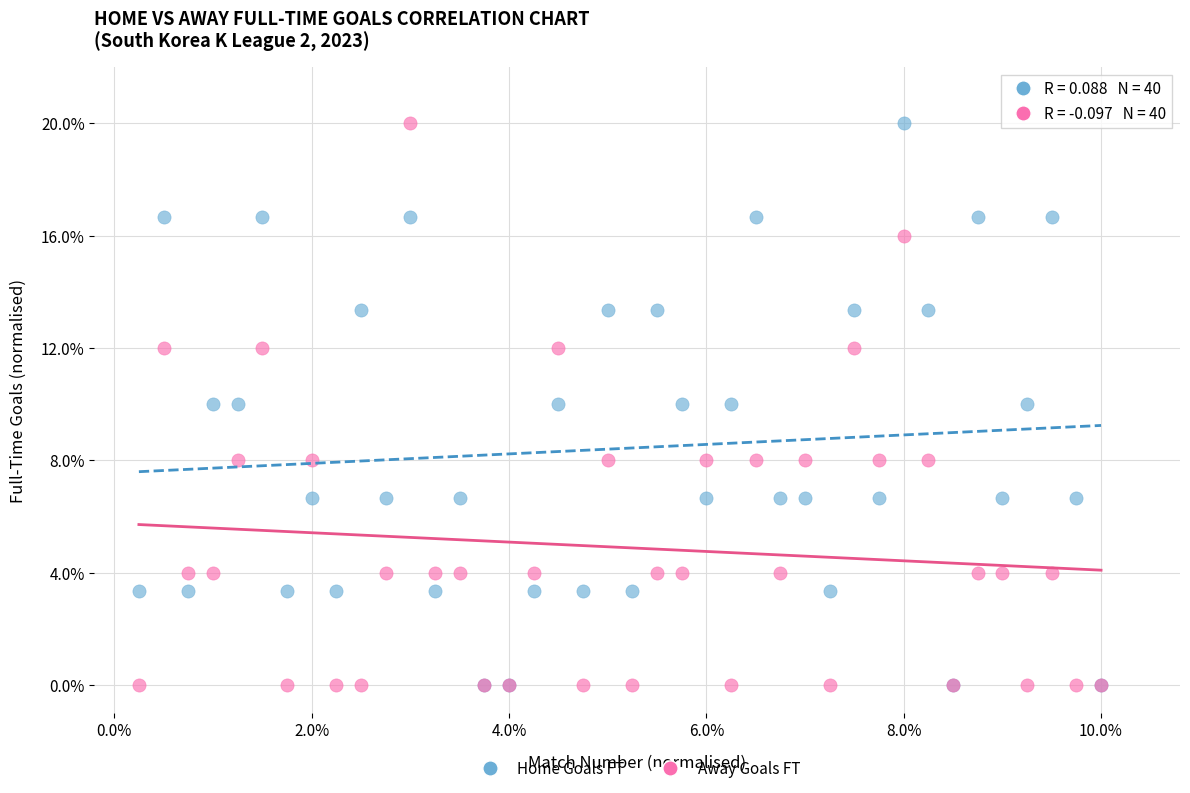

What are all the series names shown in the legend?

Home Goals FT, Away Goals FT